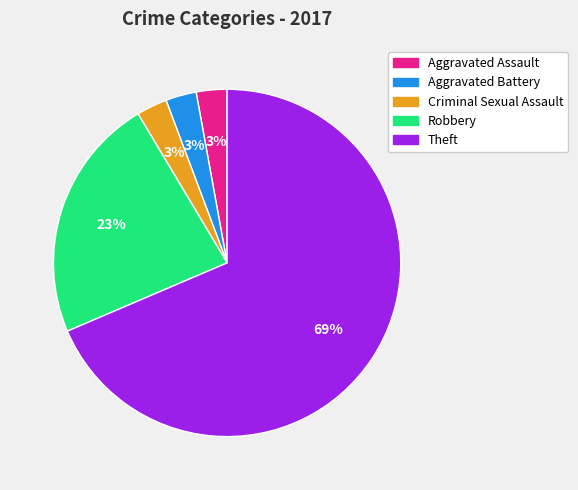

Is the sum of Criminal Sexual Assault and Aggravated Assault greater than half?

No